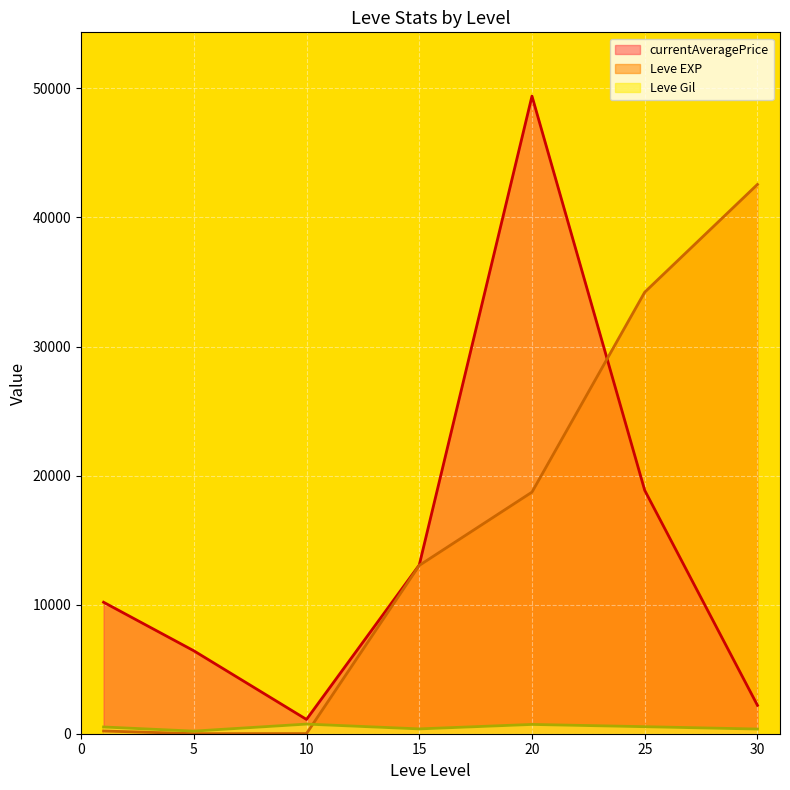

Which has a higher value, 5 or 5?

5